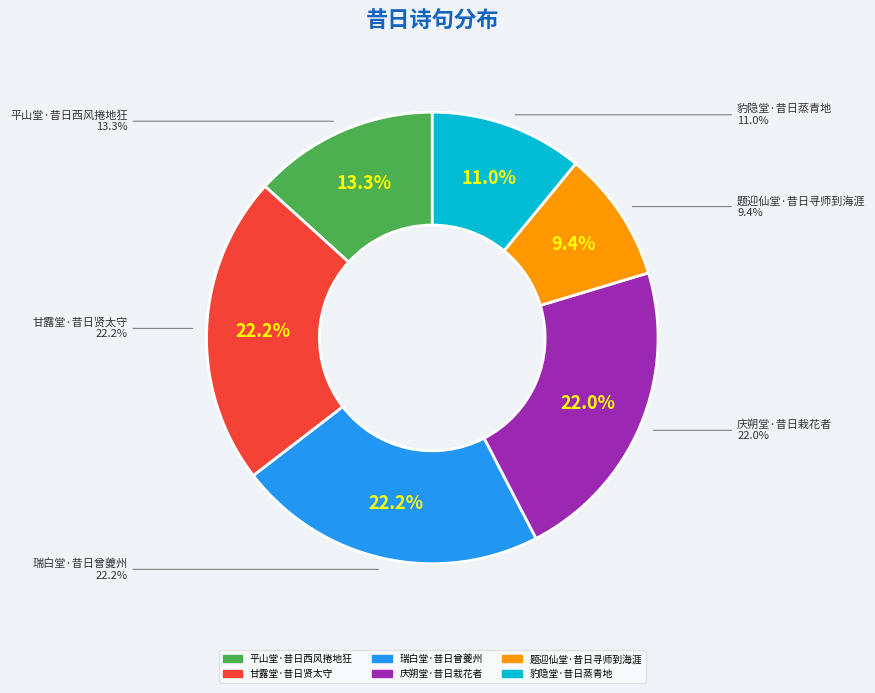

Is it true that 豹隐堂·昔日蒸青地 is 20% of the pie?

False